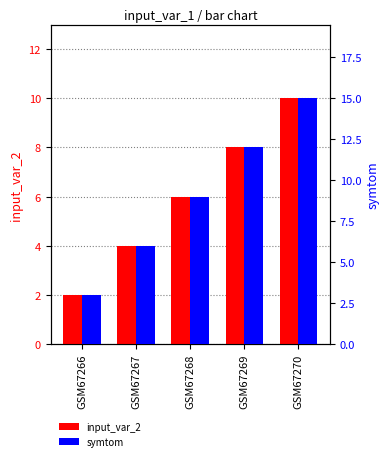

Which series changed the most between GSM67268 and GSM67269?

symtom